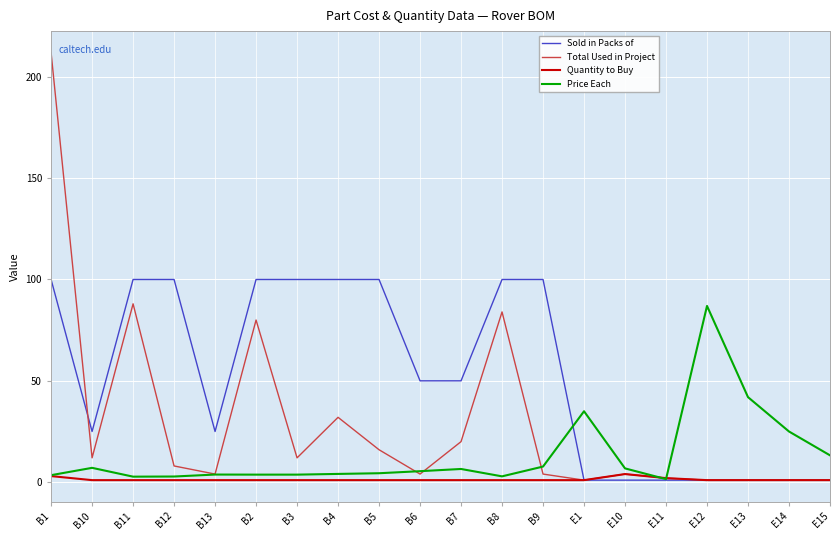

What is the highest value of the Price Each series?

87.0